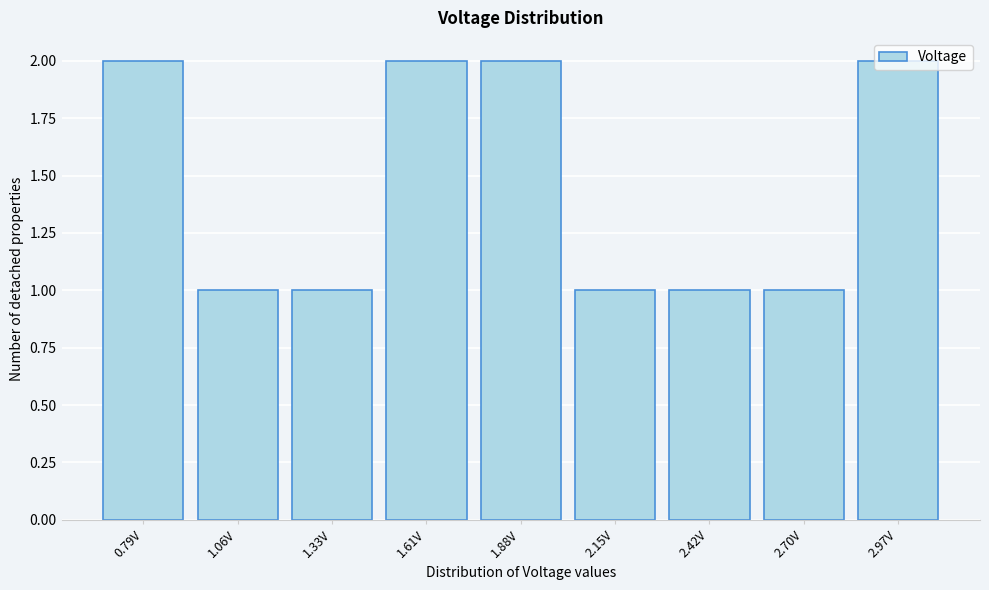

What is the ratio of the value at 2.15V to the value at 1.61V?

0.5